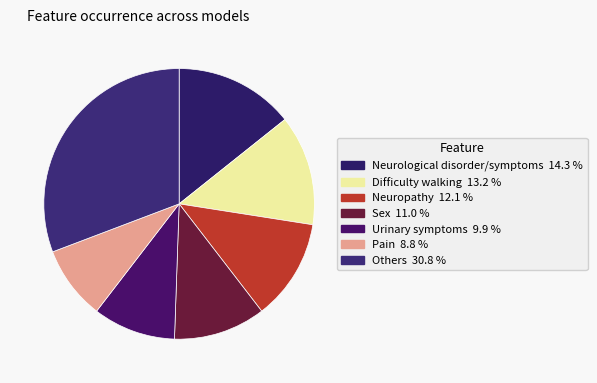

Count the number of slices in the pie.

7